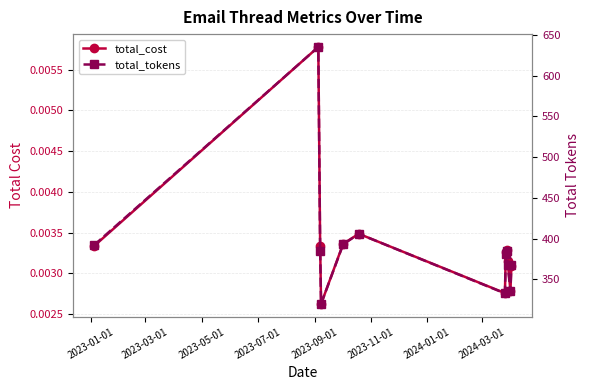

Reading left to right, extract all data points from this chart.

total_cost: 0.0	0.0	0.0	0.0	0.0	0.0	0.0	0.0	0.0	0.0	0.0	0.0
total_tokens: 392.0	635.0	385.0	320.0	393.0	406.0	333.0	381.6	385.1	367.7	336.0	367.5